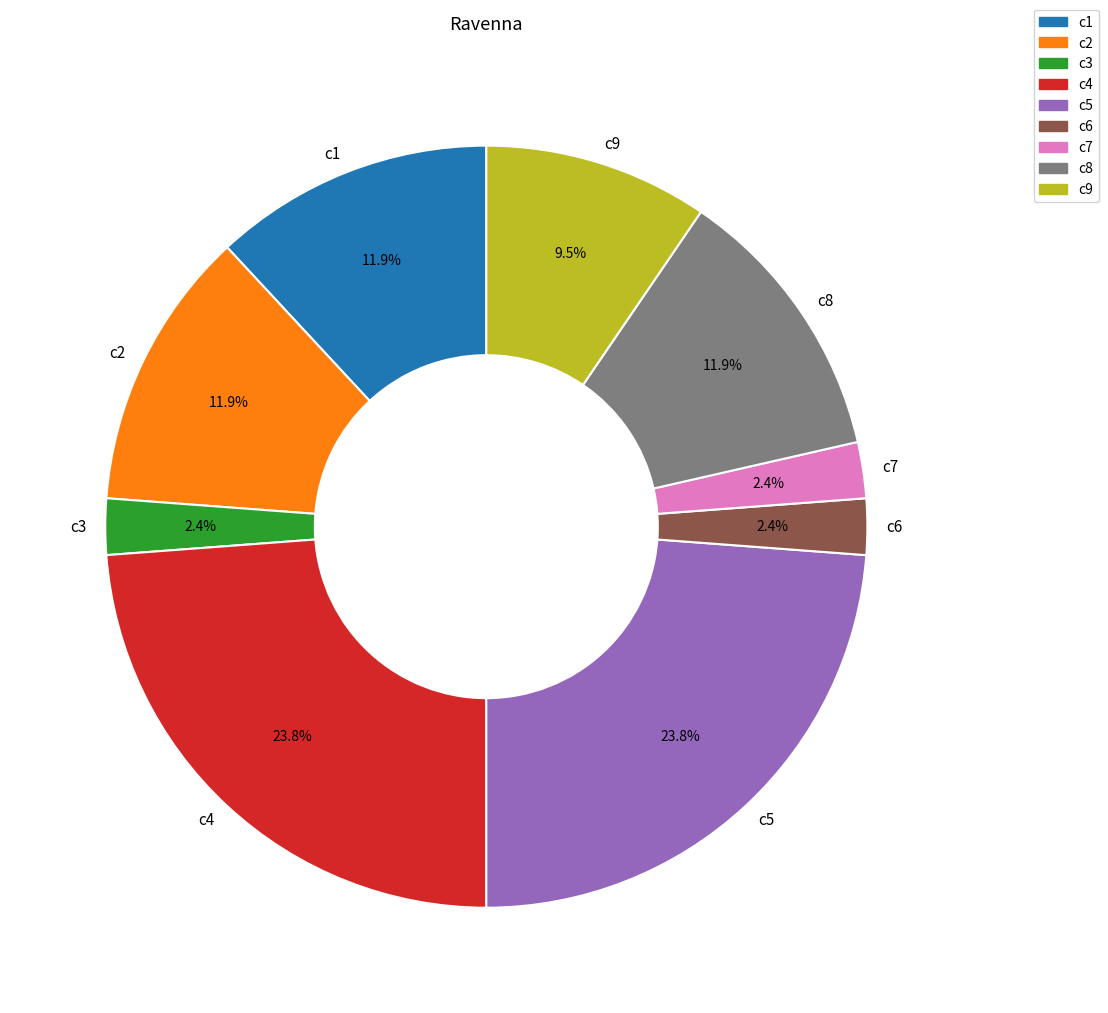

Which has a higher value, c2 or c5?

c5